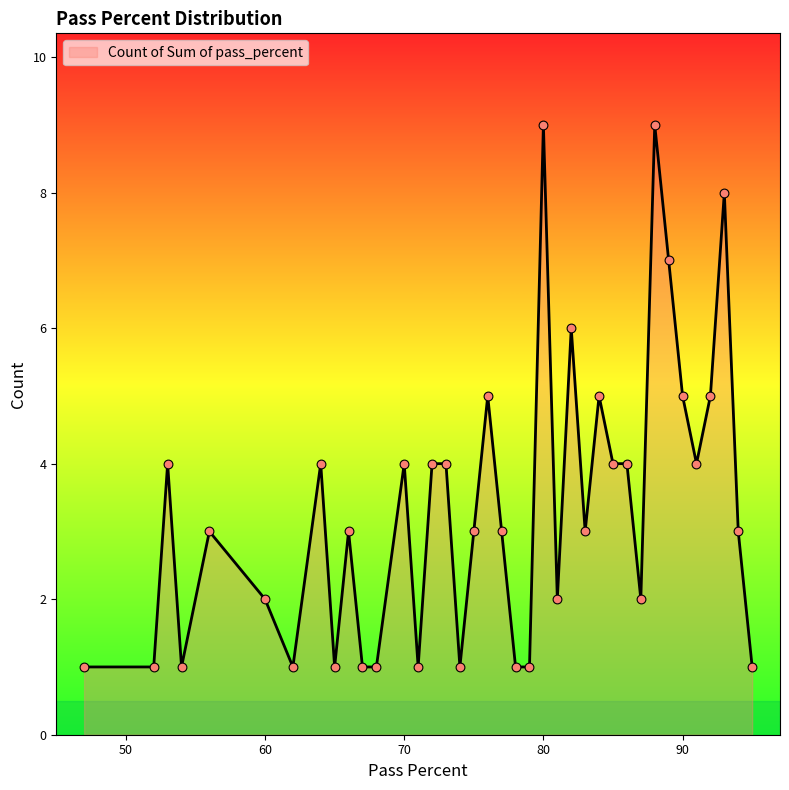

What is the difference between the maximum and minimum values?

8